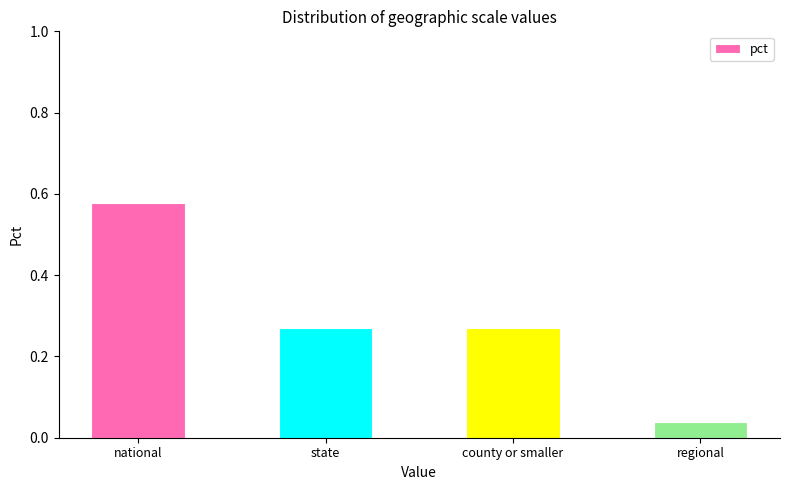

What is the label of the 2nd bar from the right?

county or smaller